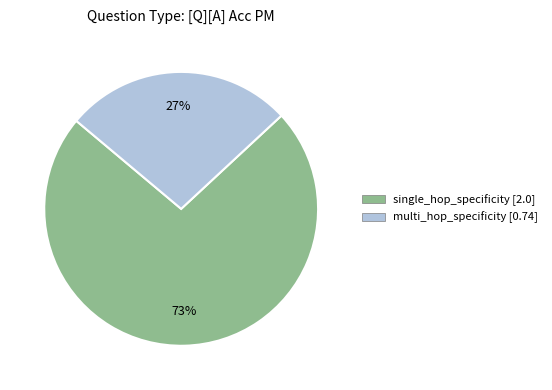

To the nearest percent, what is the combined percentage of multi_hop_specificity and single_hop_specificity?

100%